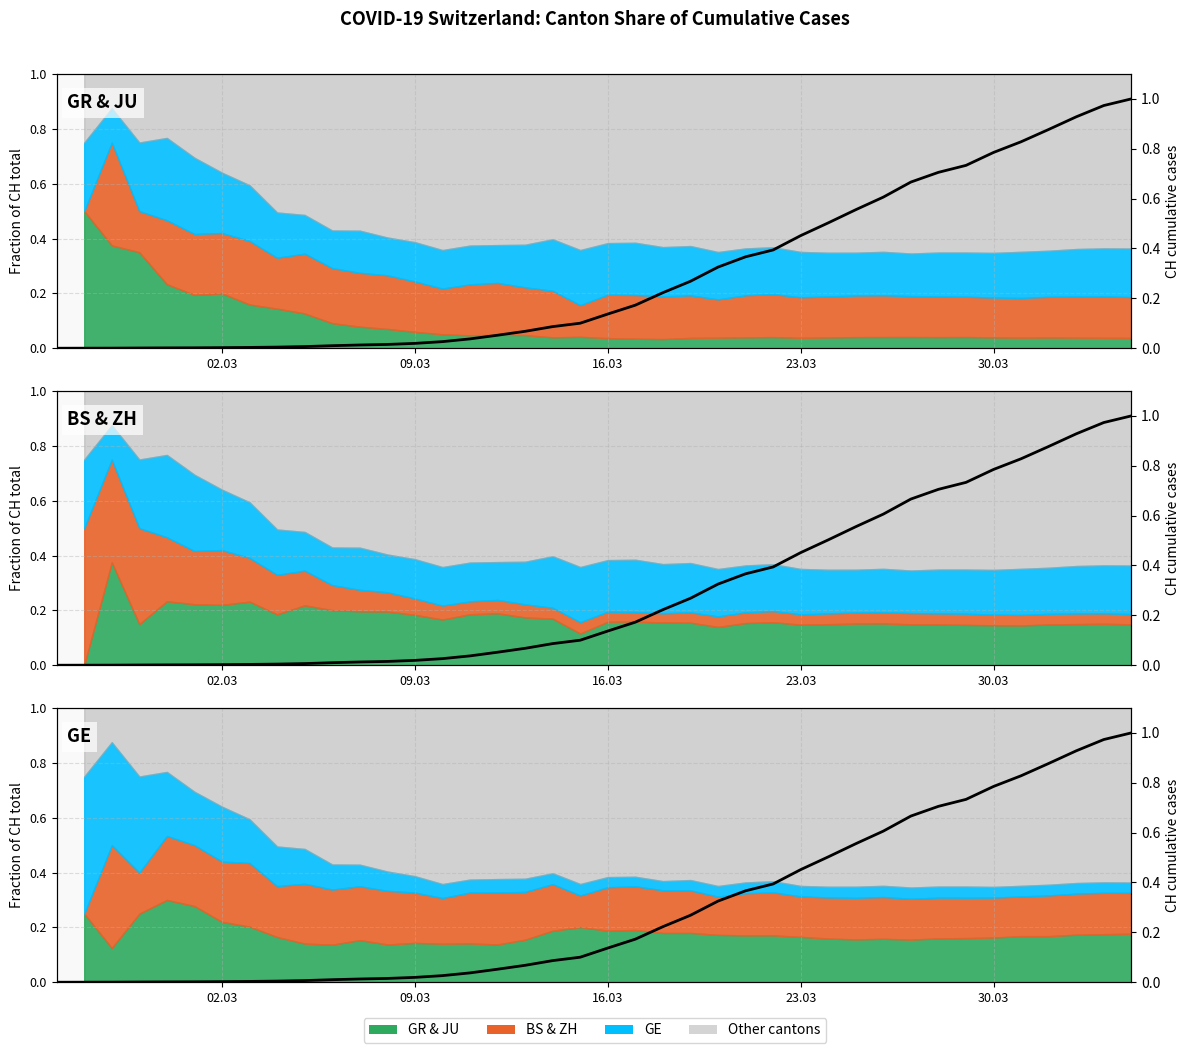

Count the number of values greater than 0.

39